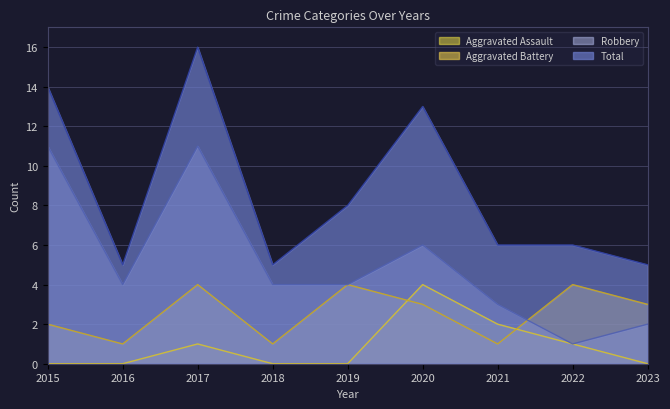

The Total series shows 16 at 2017. True or false?

True